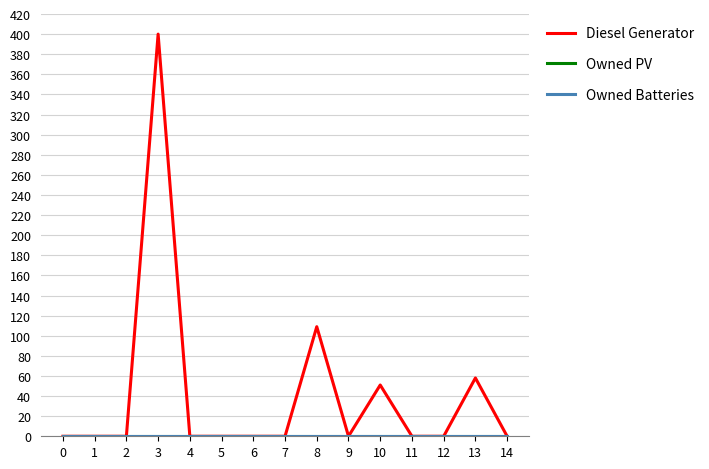

What is the average value of the Diesel Generator series?

41